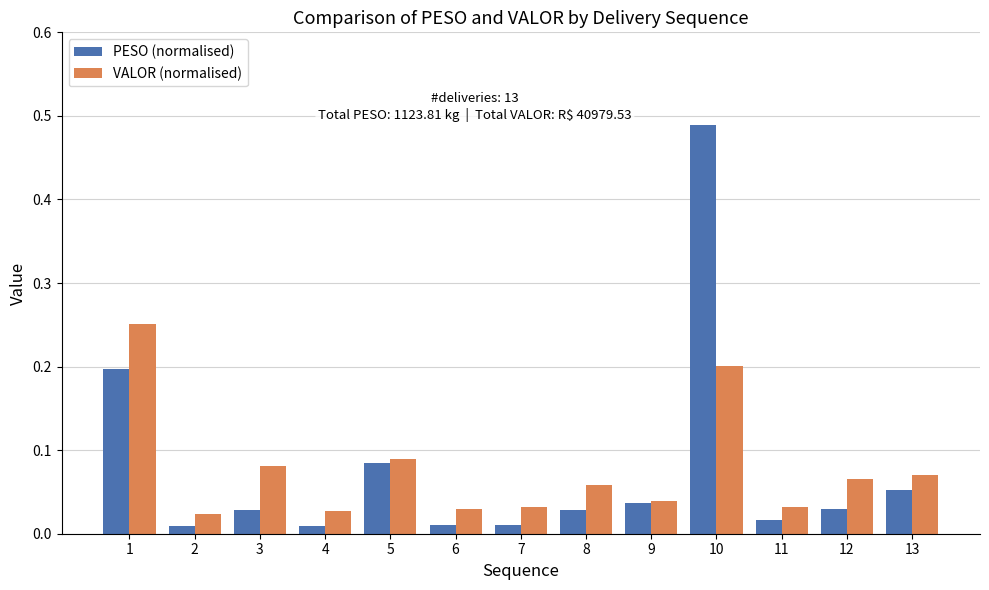

List the series in order of their peak value, highest first.

PESO (normalised), VALOR (normalised)